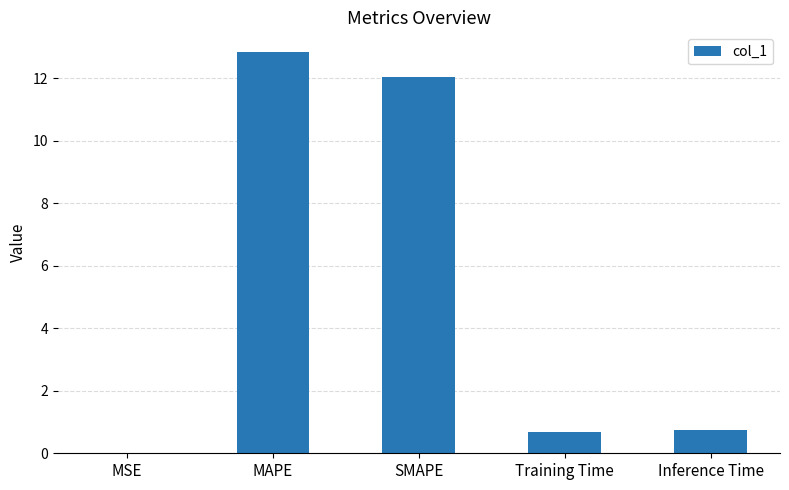

At which category does the chart reach its peak across all series?

MAPE